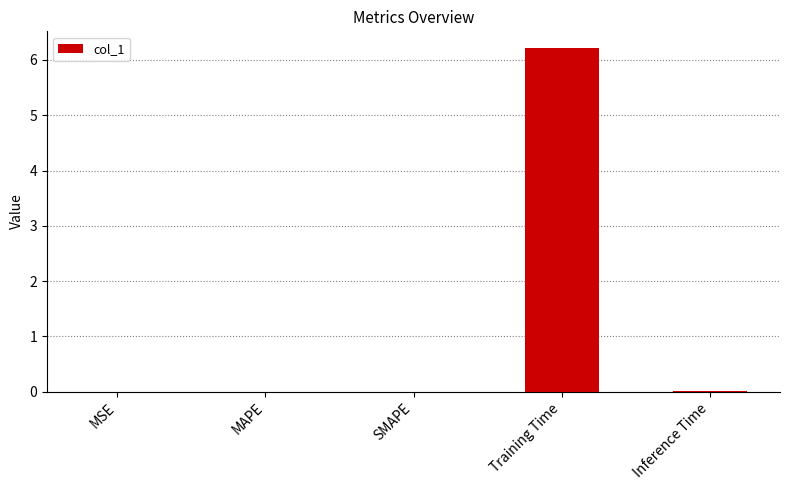

Are the bars grouped side by side (vs. stacked)?

No